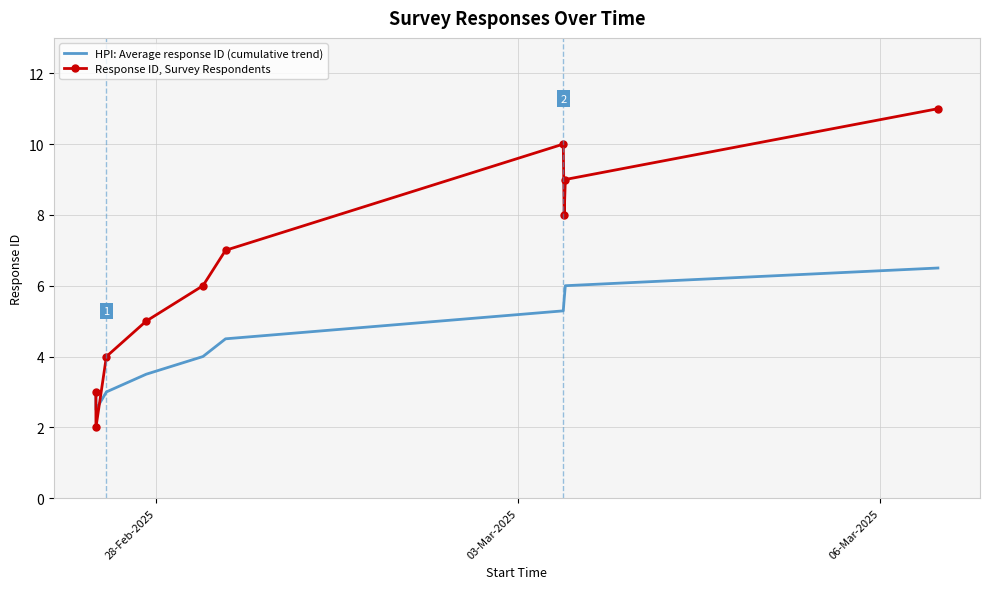

Rank the series by their maximum value, from lowest to highest.

HPI: Average response ID (cumulative trend), Response ID, Survey Respondents